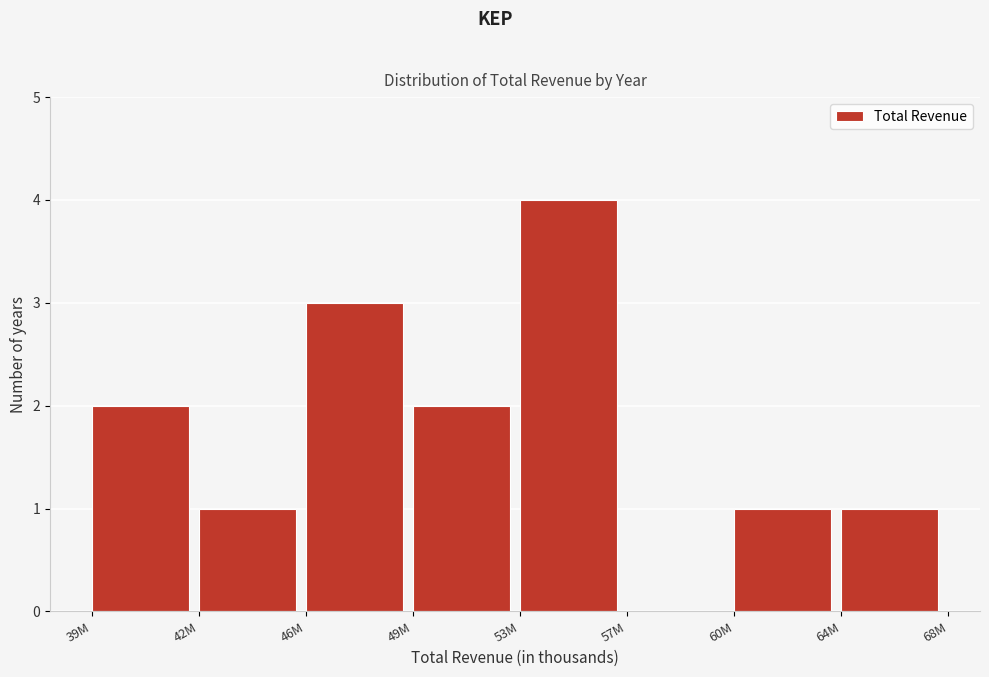

Reading left to right, extract all data points from this chart.

39M=2	42M=1	46M=3	49M=2	53M=4	57M=0	60M=1	64M=1